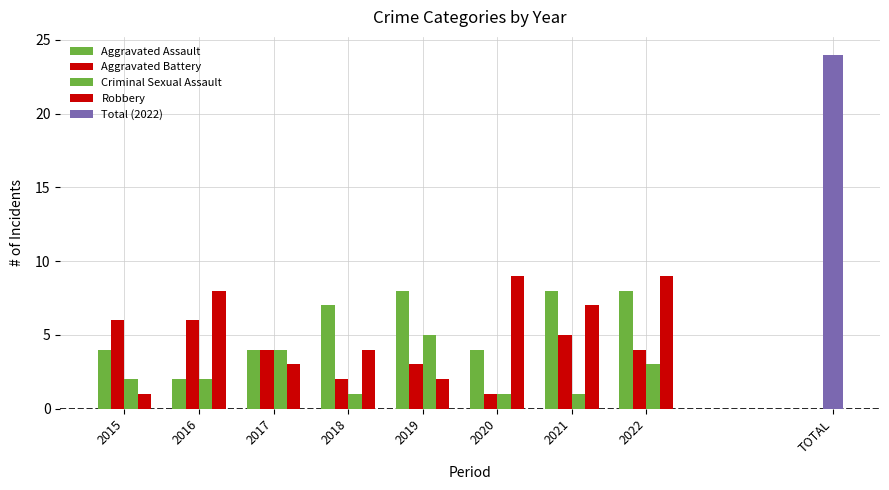

What is the value of the Aggravated Battery bar at the 1st from the left?

6